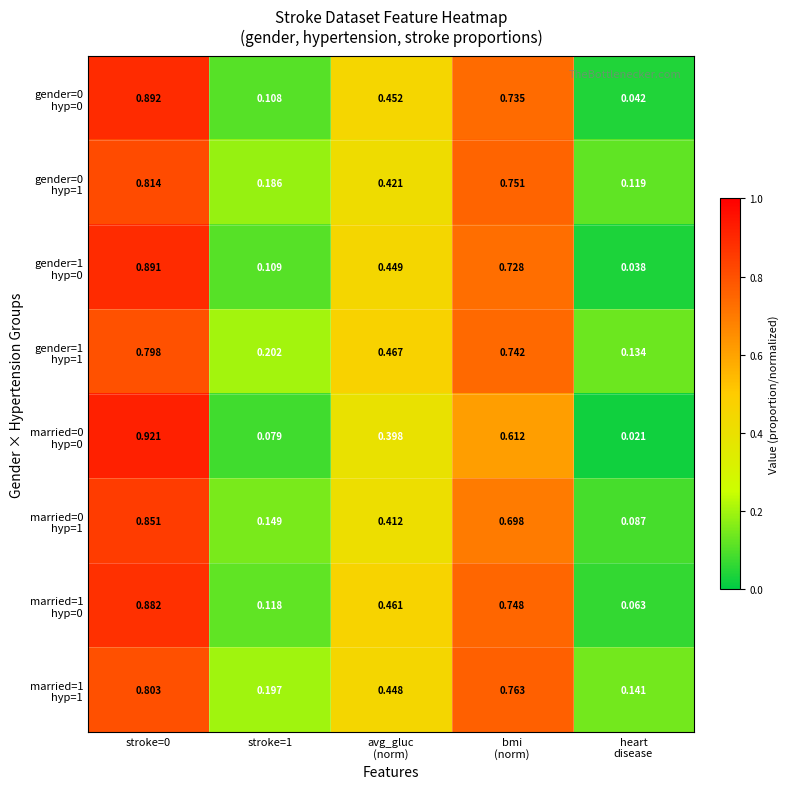

What is the total value across all series at bmi
(norm)?

5.8